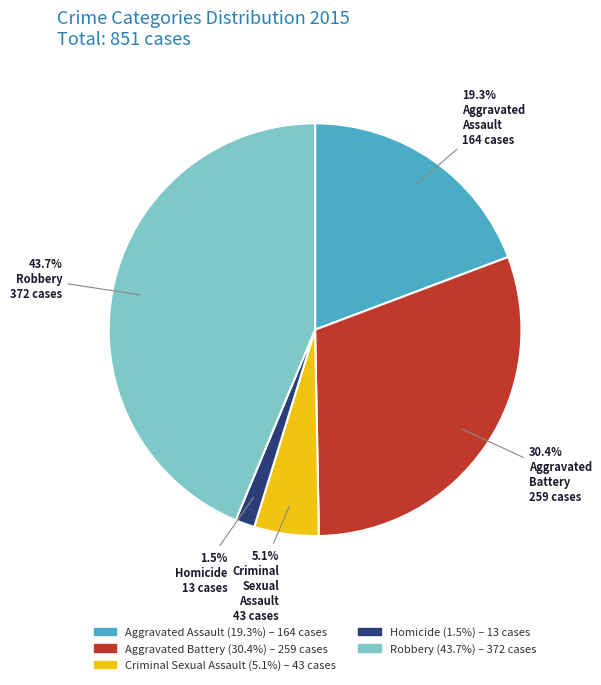

Is there a majority slice in this chart?

No